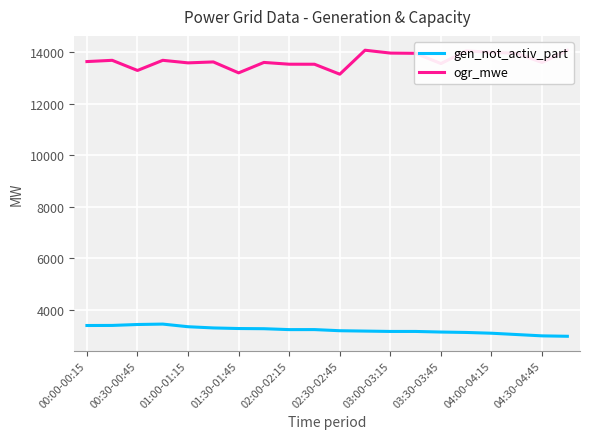

The value of gen_not_activ_part at 04:00-04:15 is 727. True or false?

False